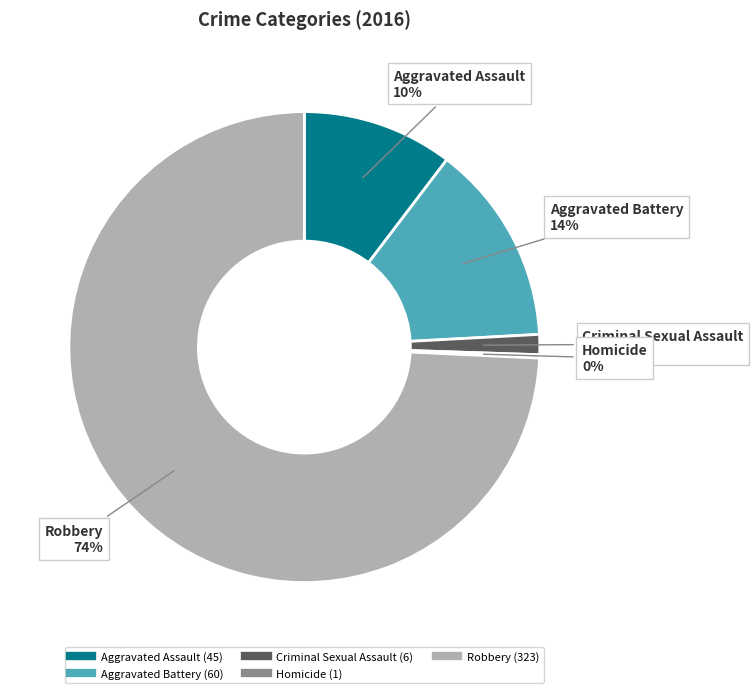

The Aggravated Assault slice represents 2% of the pie. True or false?

False